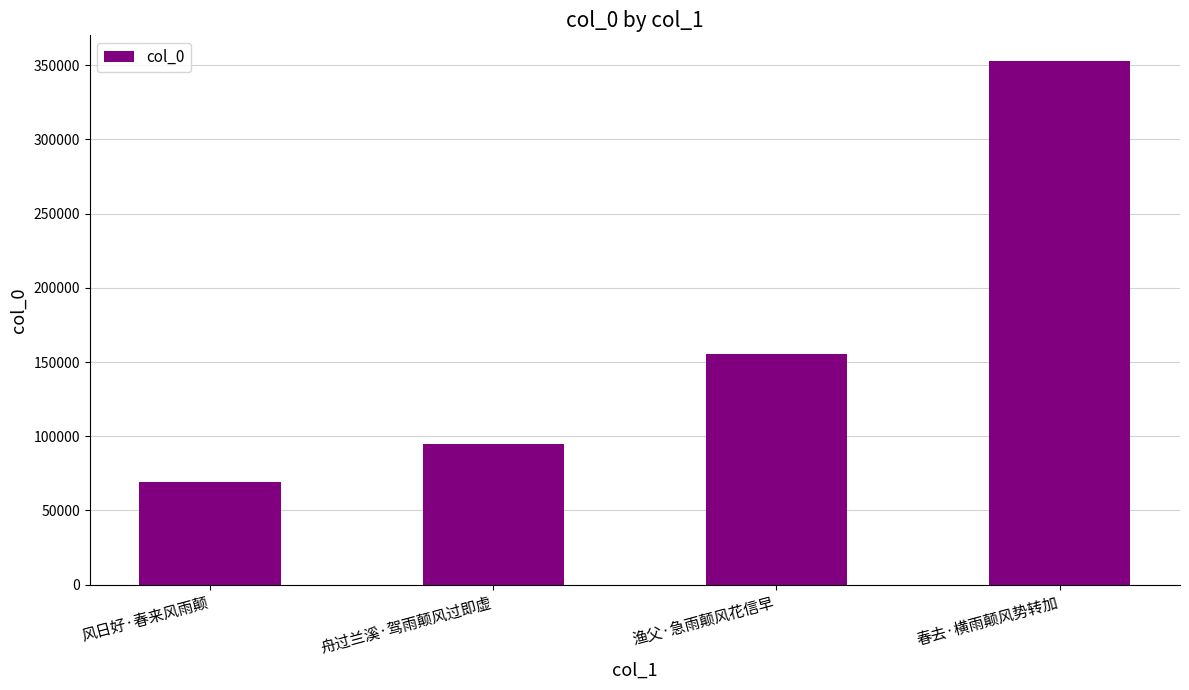

What is the label of the 3rd bar from the left?

渔父·急雨颠风花信早